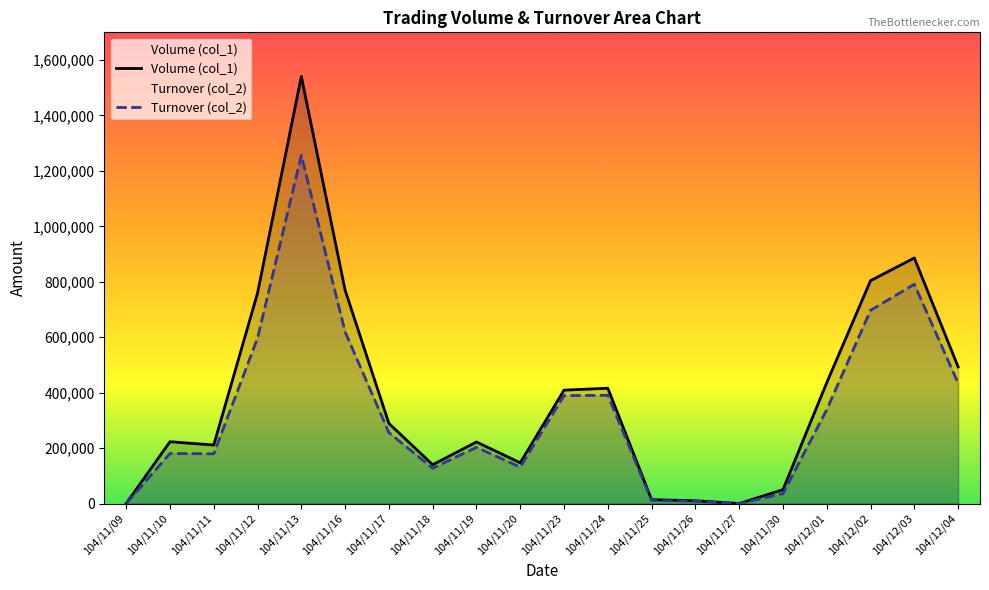

In Turnover (col_2), how many points are lower than both neighbors (excluding endpoints)?

4